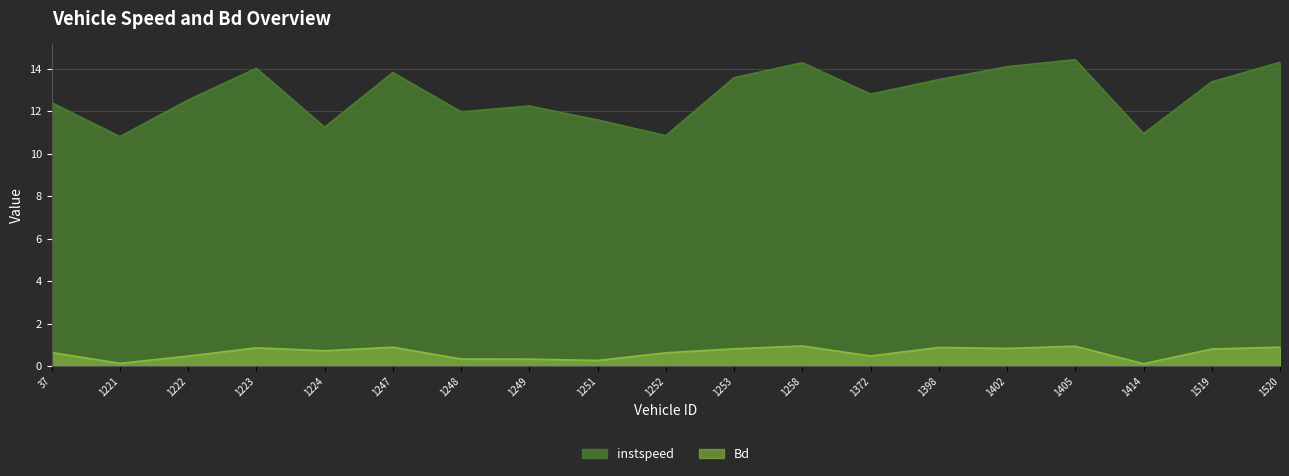

True or false: Bd and instspeed intersect in this chart.

False